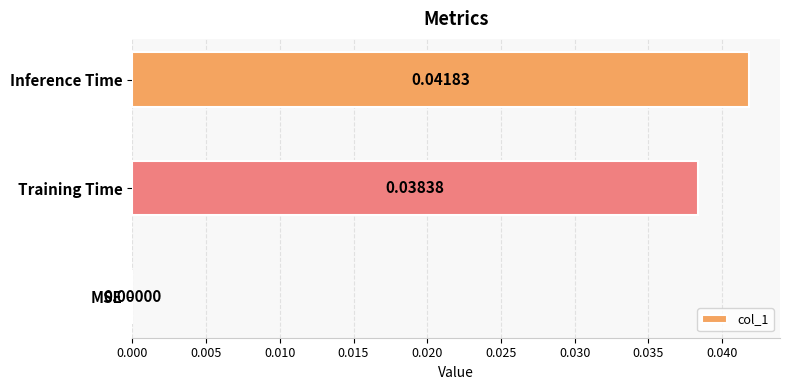

Which label corresponds to the largest value in the chart?

Inference Time